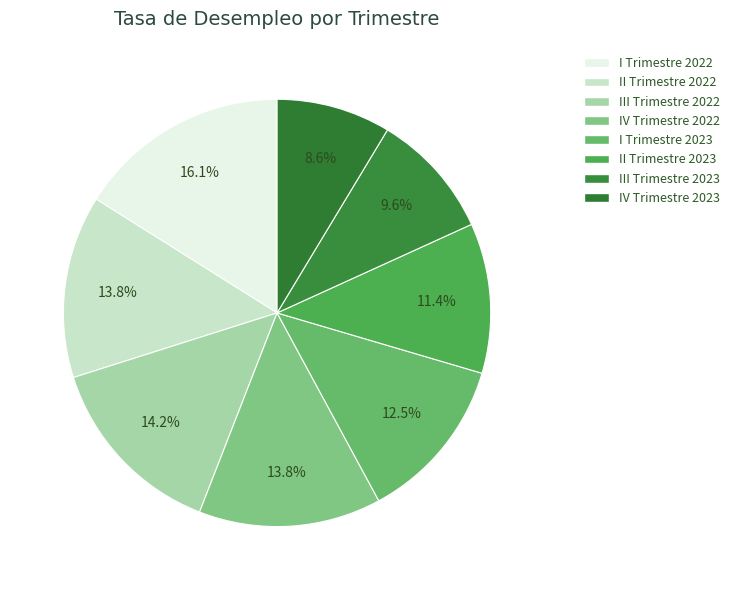

How many segments does this pie chart have?

8